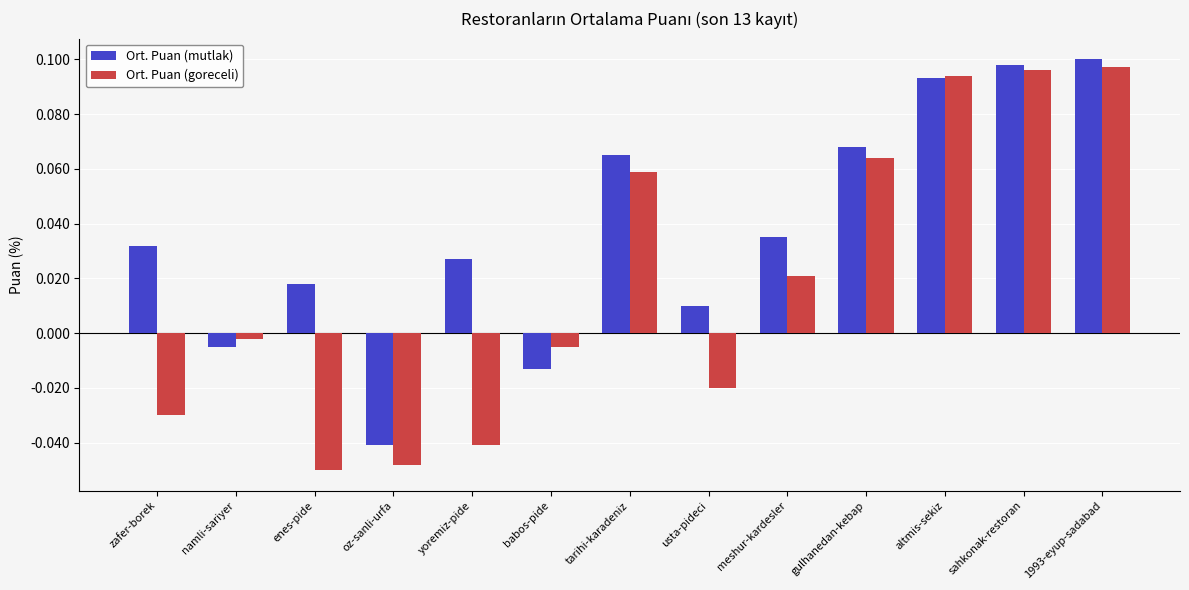

Is the value of Ort. Puan (mutlak) at usta-pideci greater than the value of Ort. Puan (goreceli) at yoremiz-pide?

Yes